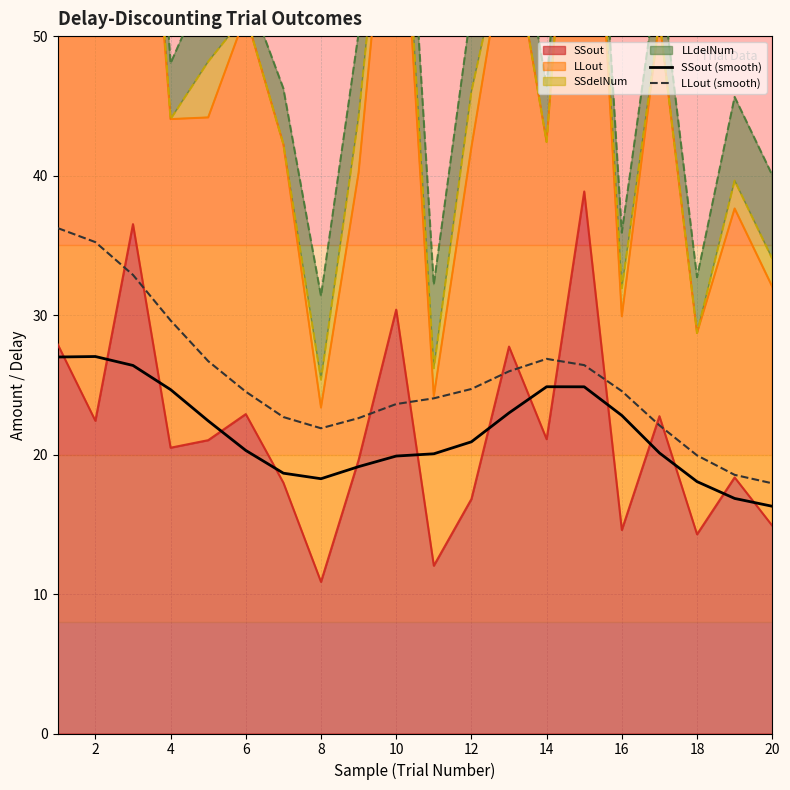

What is the difference between the second highest and minimum values in the SSout (smooth) series?

10.7